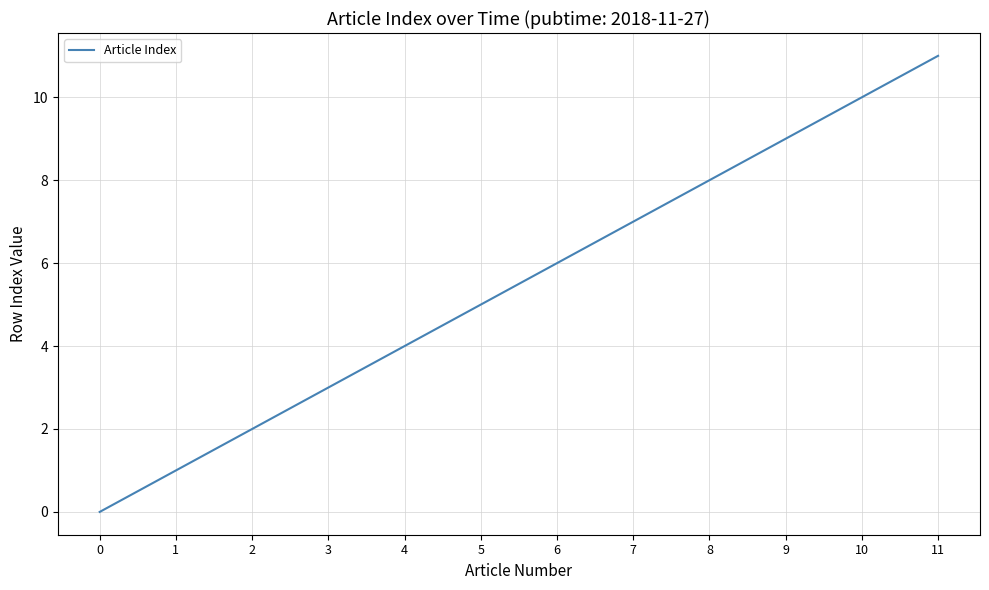

What is the approximate value at 8, to the nearest 10?

10